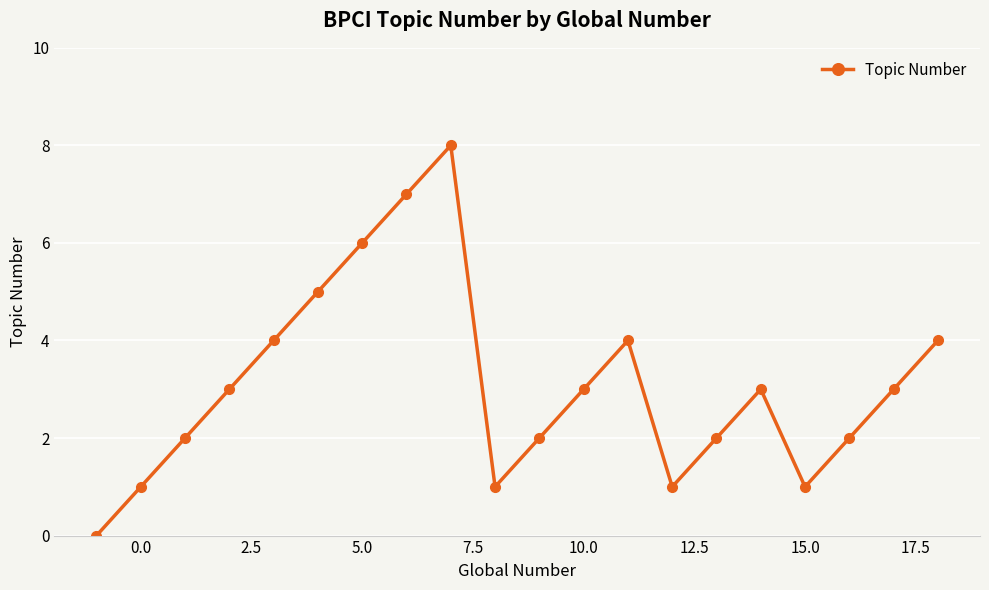

Reading left to right, list all the values displayed in this chart.

0	1	2	3	4	5	6	7	8	1	2	3	4	1	2	3	1	2	3	4